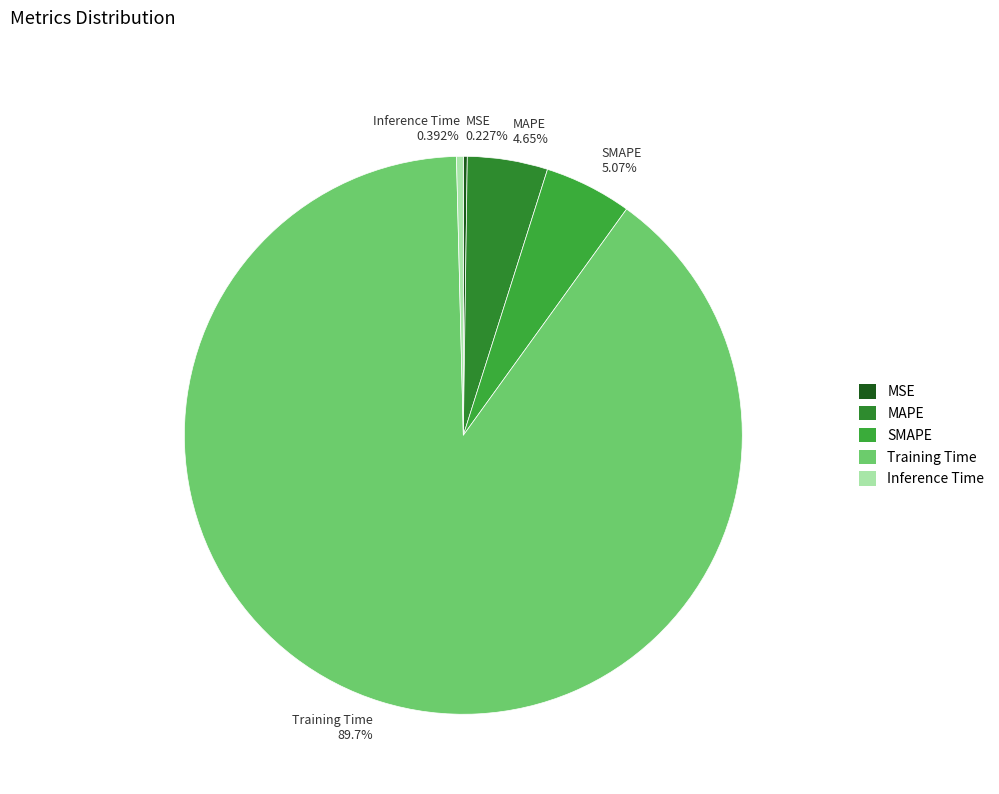

Which slice is the largest?

Training Time